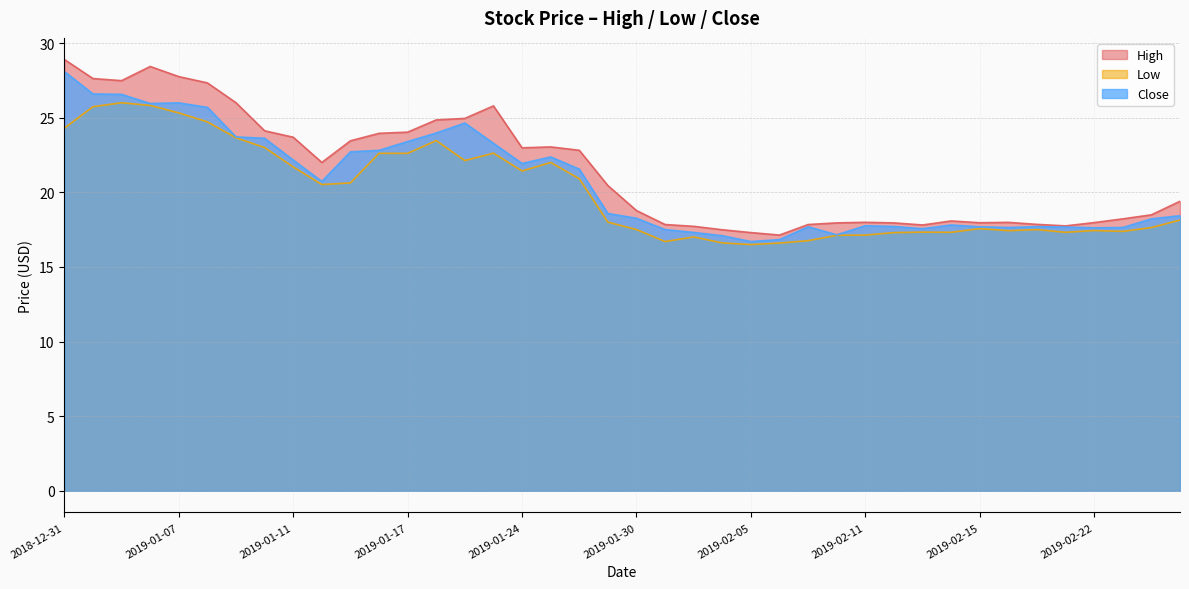

True or false: Low and Close intersect in this chart.

False